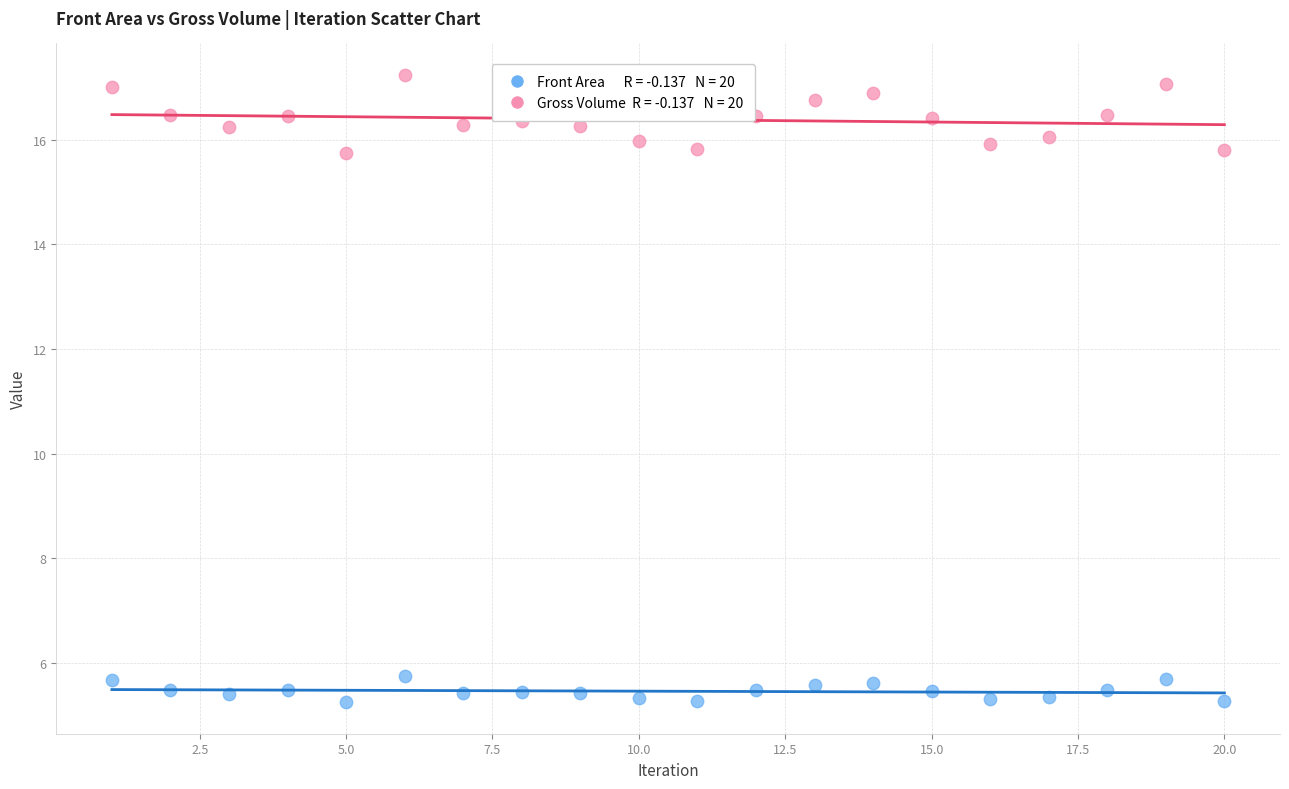

Across all data points, what is the range of Y values (max minus min)?

12.0